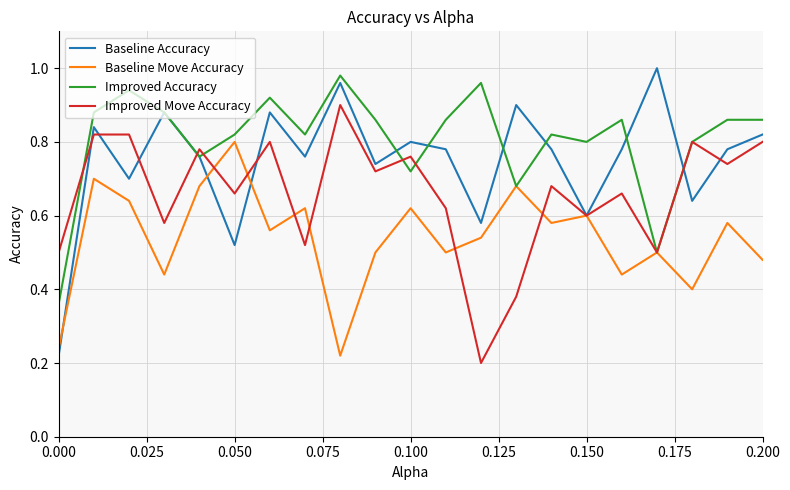

Which series has the largest range (max minus min)?

Baseline Accuracy